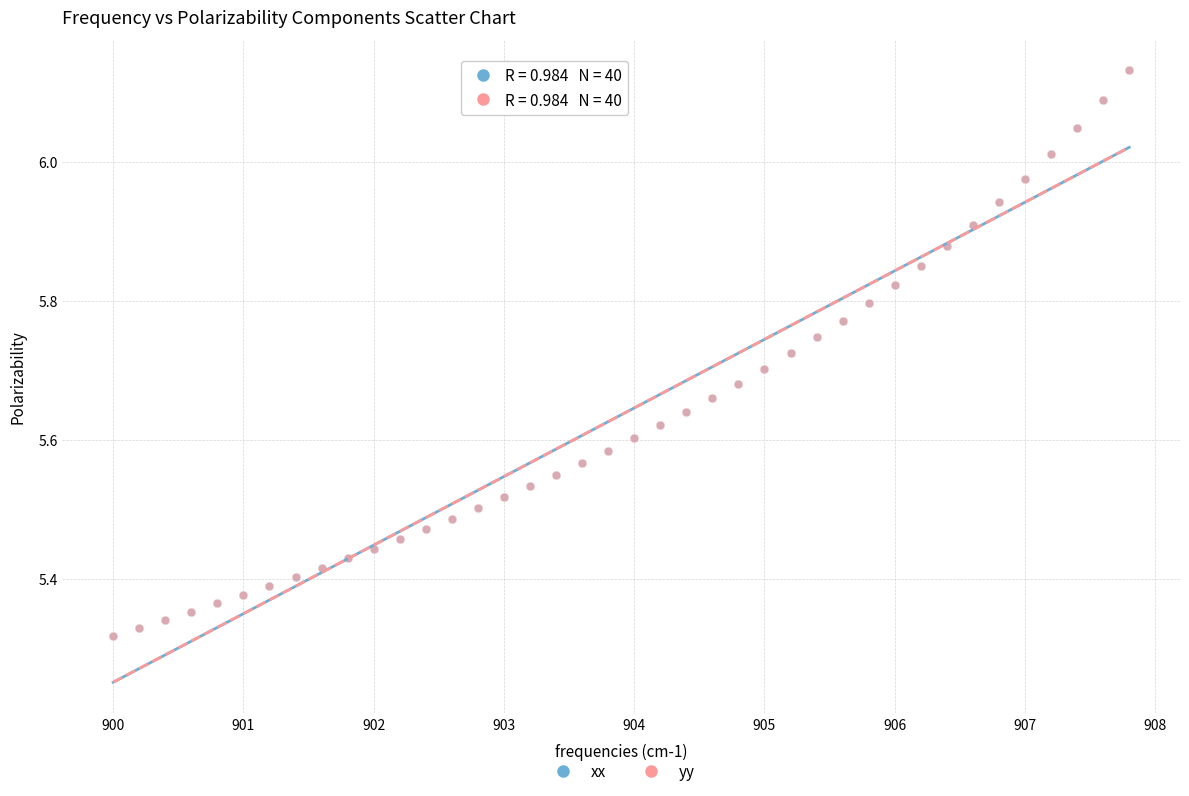

What are all the series names shown in the legend?

xx, yy